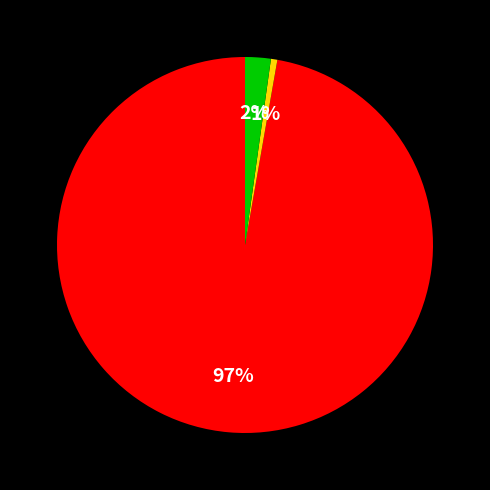

How many slices are in this pie chart?

3